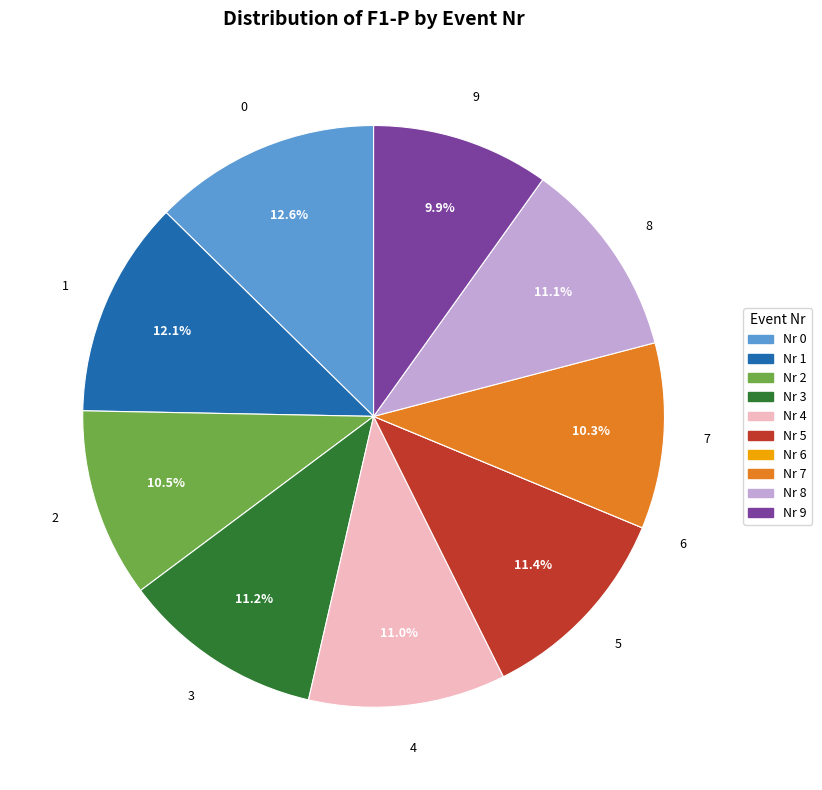

What percentage is the 7 slice, to the nearest percent?

10%